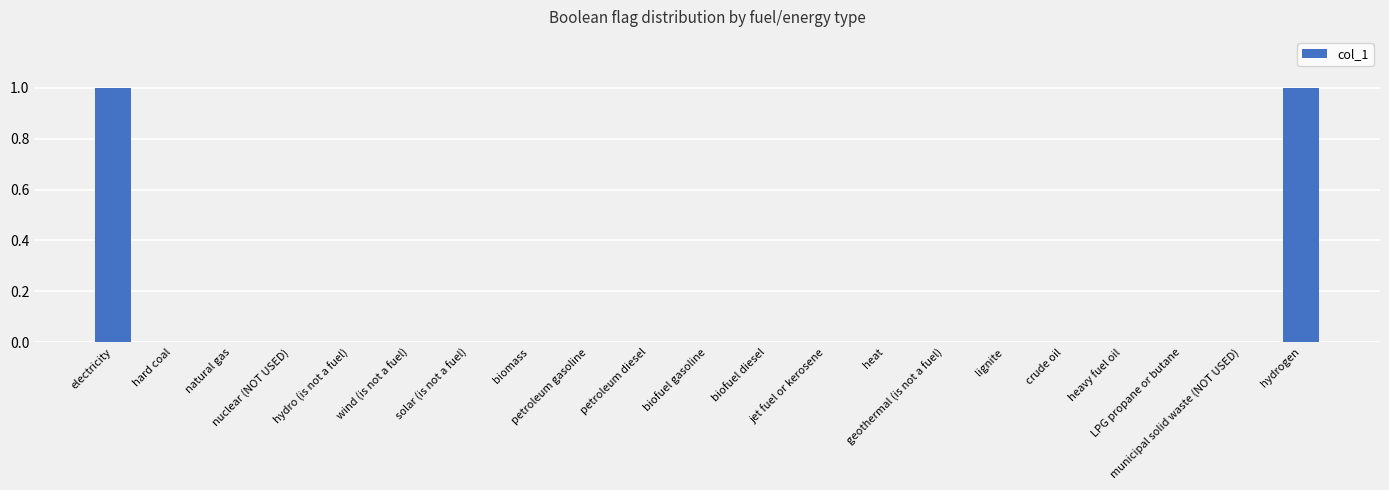

Are the bars grouped side by side (vs. stacked)?

No